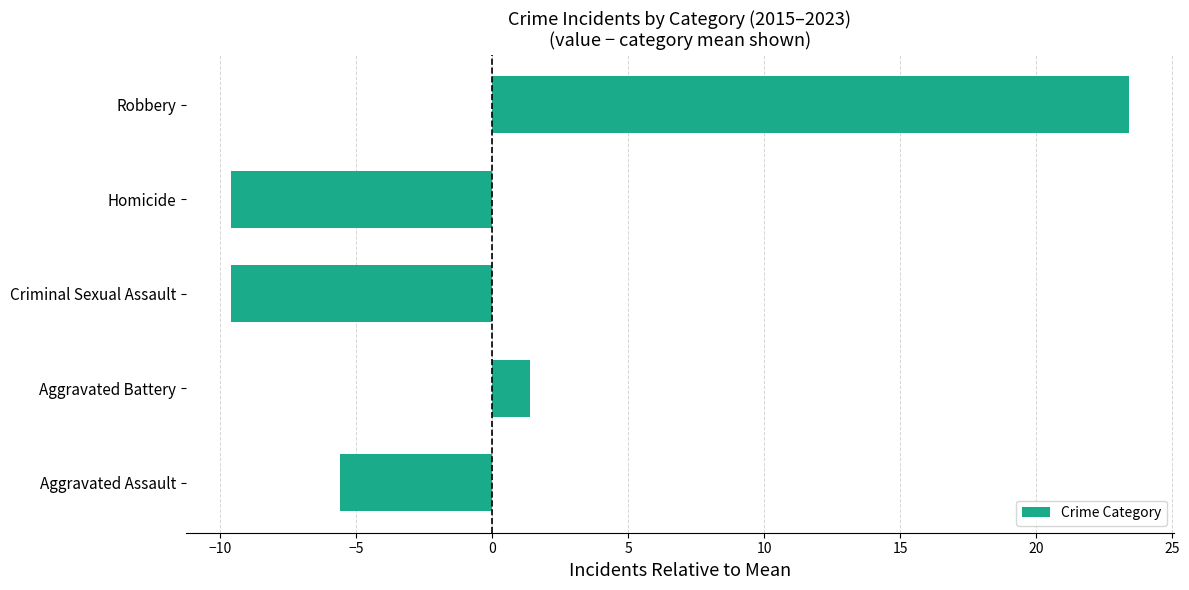

What is the change in value from Aggravated Battery to Robbery?

+22.0